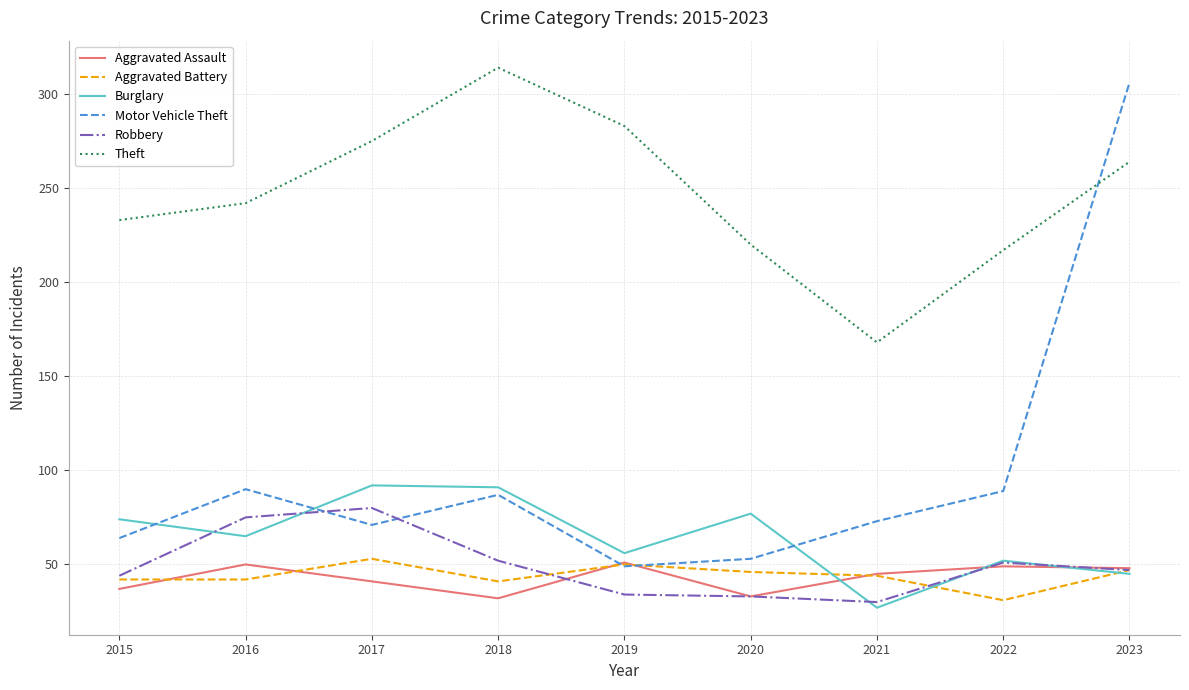

How many series are shown in this chart?

6